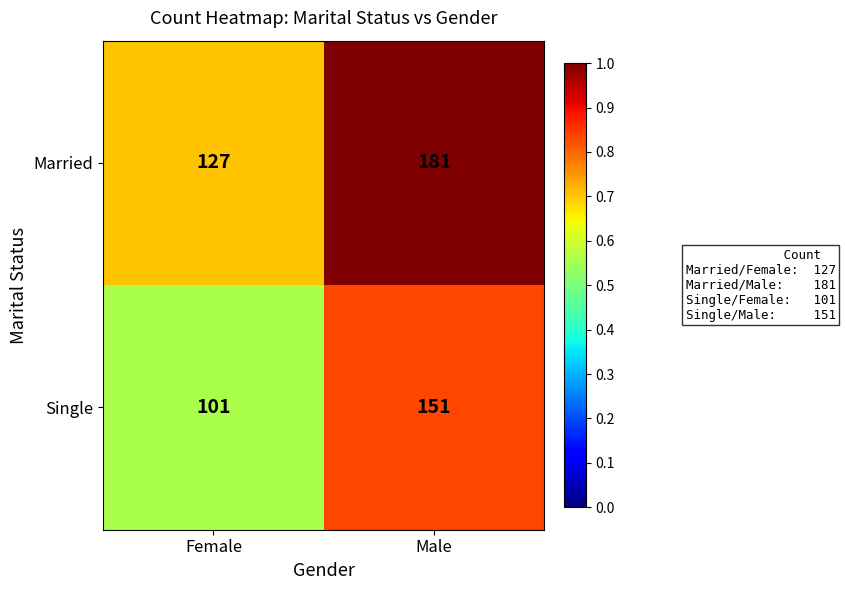

Between Female and Male, which series saw the biggest shift?

Married